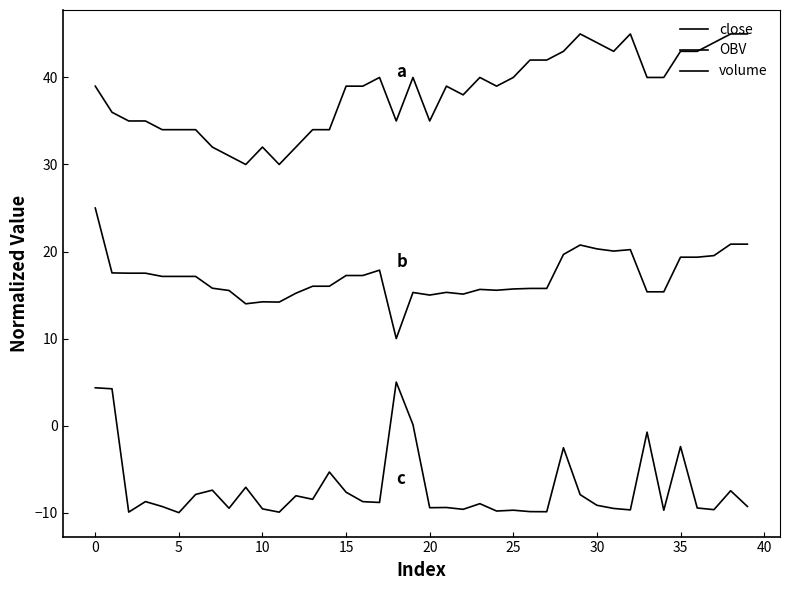

Does the chart display data point markers on the line(s)?

No